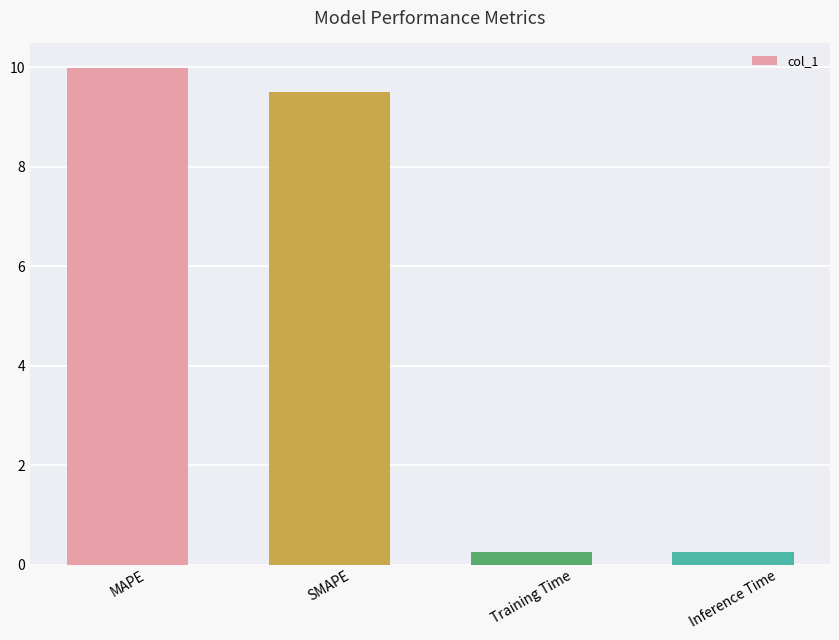

What is the sum of the values at Training Time and Inference Time?

0.5